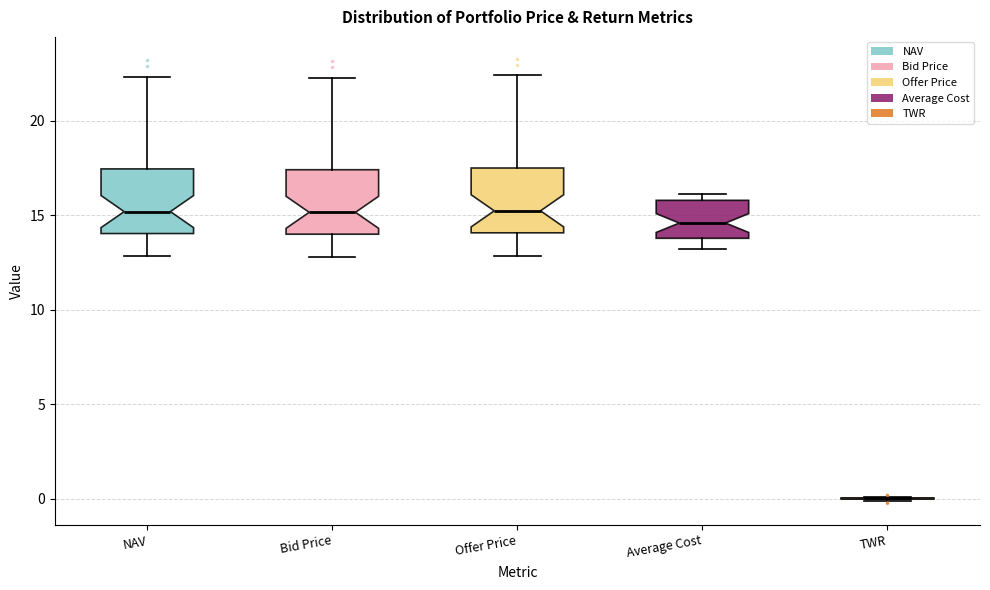

Where does the upper whisker of the box for Bid Price end on the y-axis? The values are not printed on the chart, so give them approximately, as read against the axis.

22.5